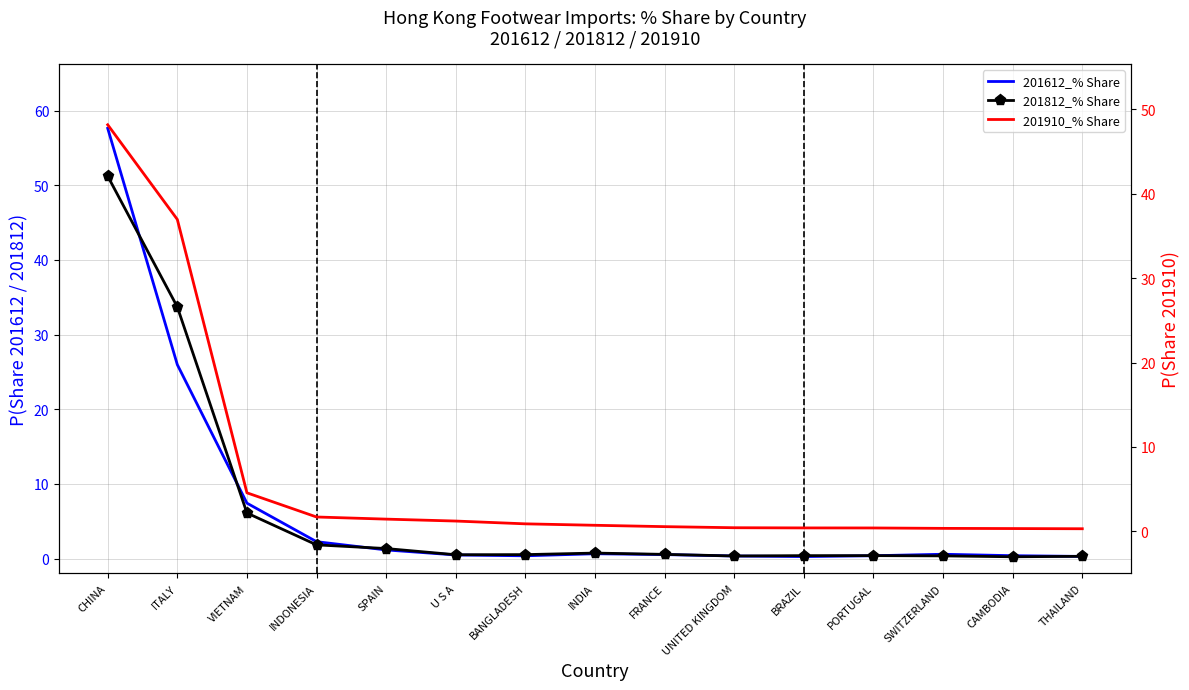

What is the label of the 9th point from the right?

BANGLADESH